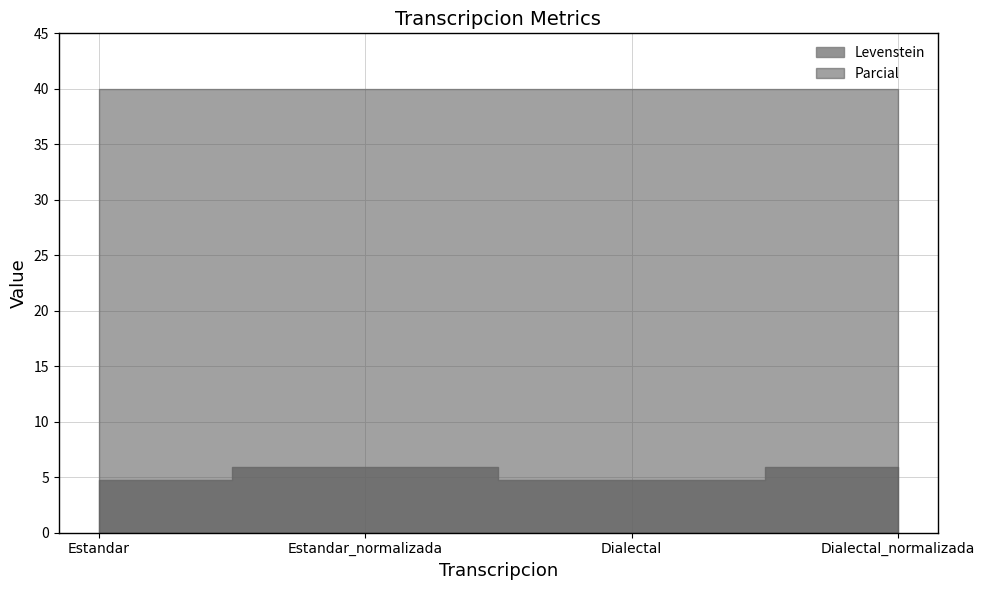

What is the label of the 4th point from the right?

Estandar